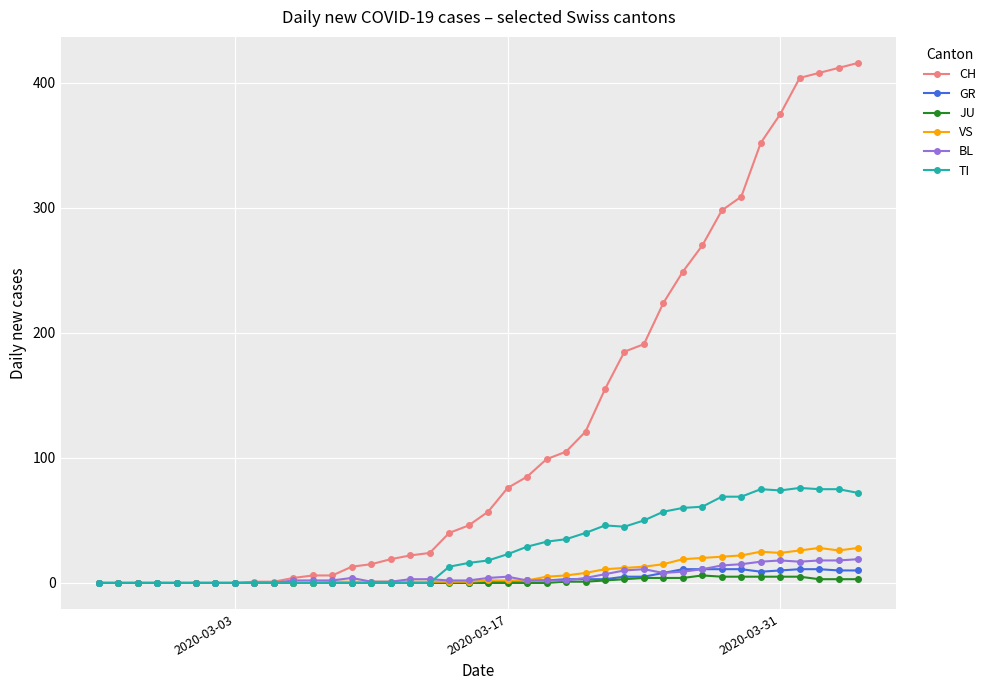

How many distinct data groups are displayed?

6